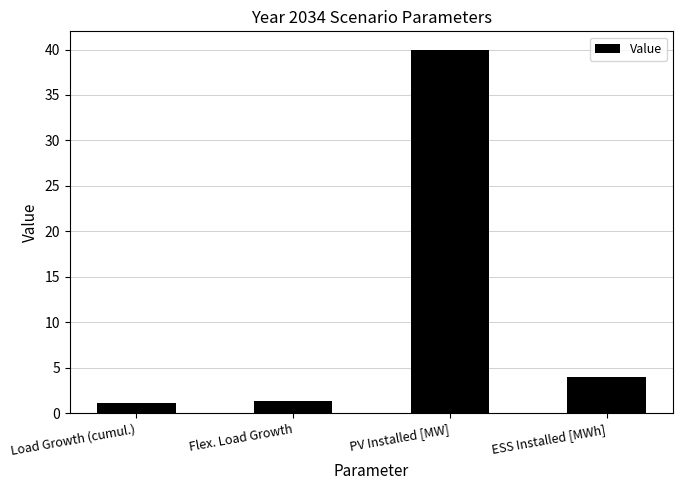

Approximately how many times larger is the value at ESS Installed [MWh] compared to Load Growth (cumul.)?

3.8